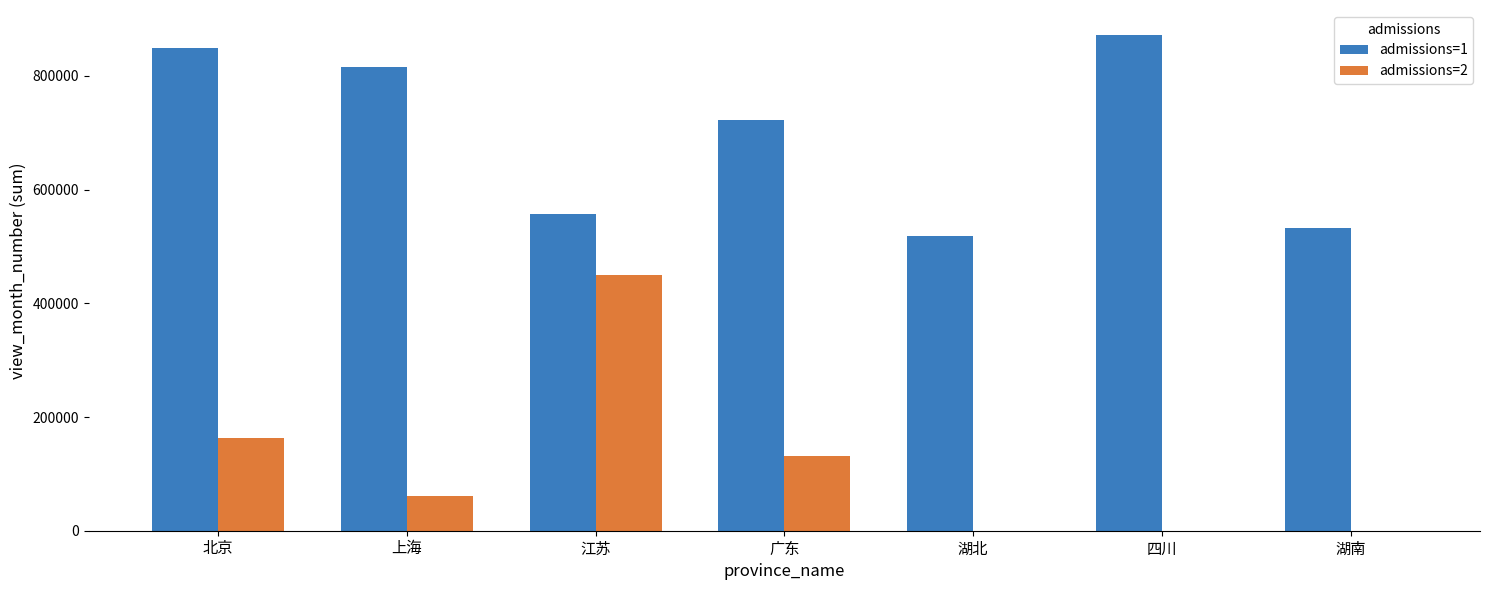

Which series has the largest total across all categories?

admissions=1